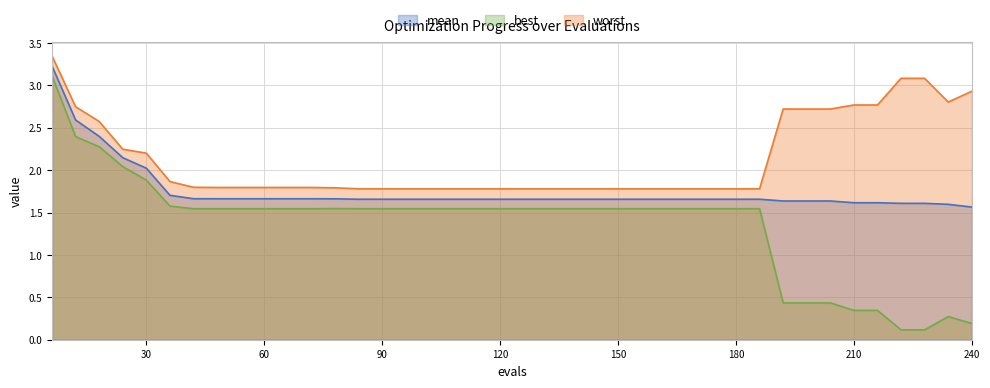

How many interior local peaks does the best series have?

2